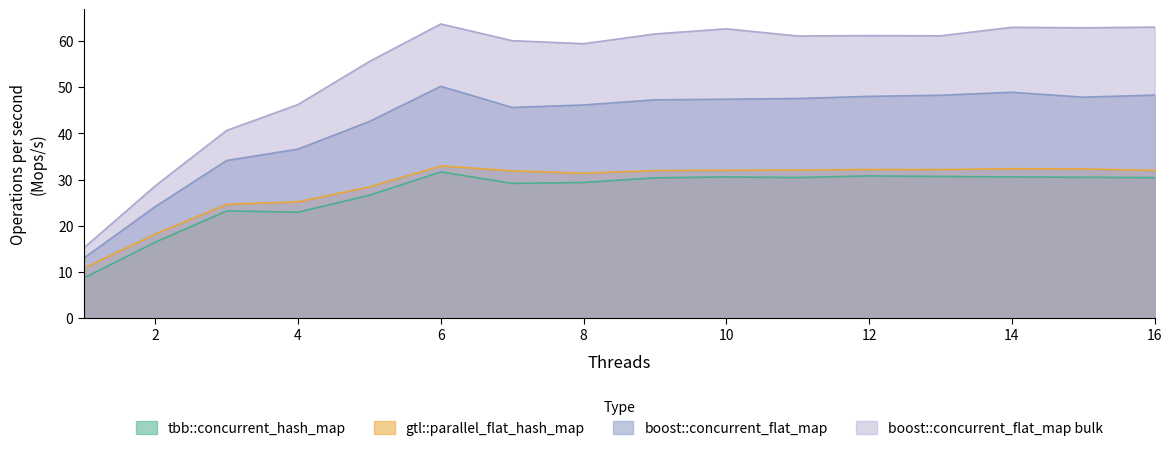

Between 3 and 10, which is larger?

10